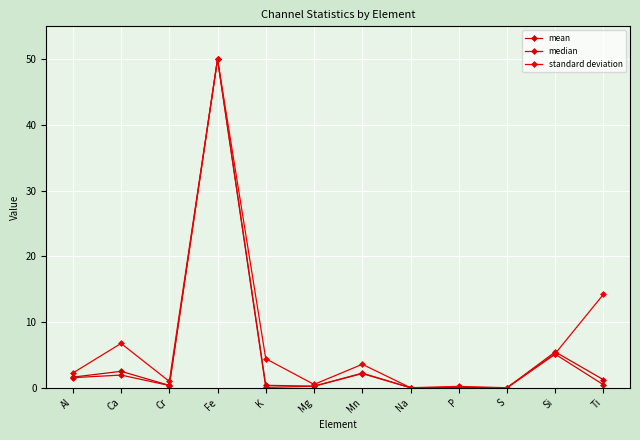

How many data points in standard deviation are above 3?

6